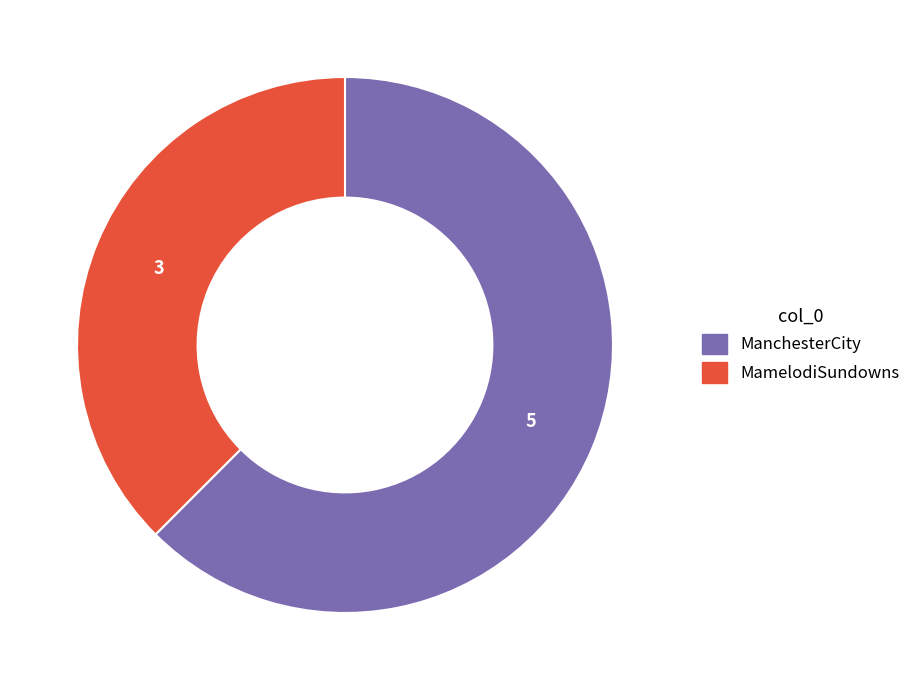

How many segments does this pie chart have?

2